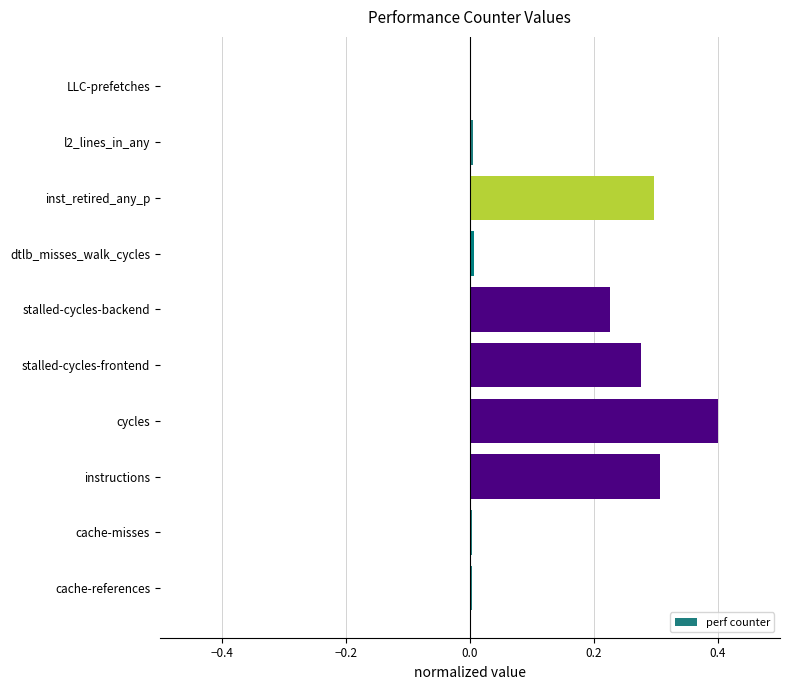

Which category has the highest value across all series?

cycles